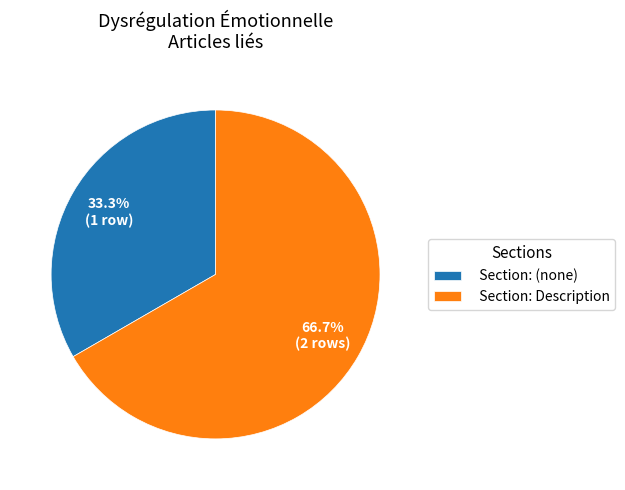

How many slices are in this pie chart?

2